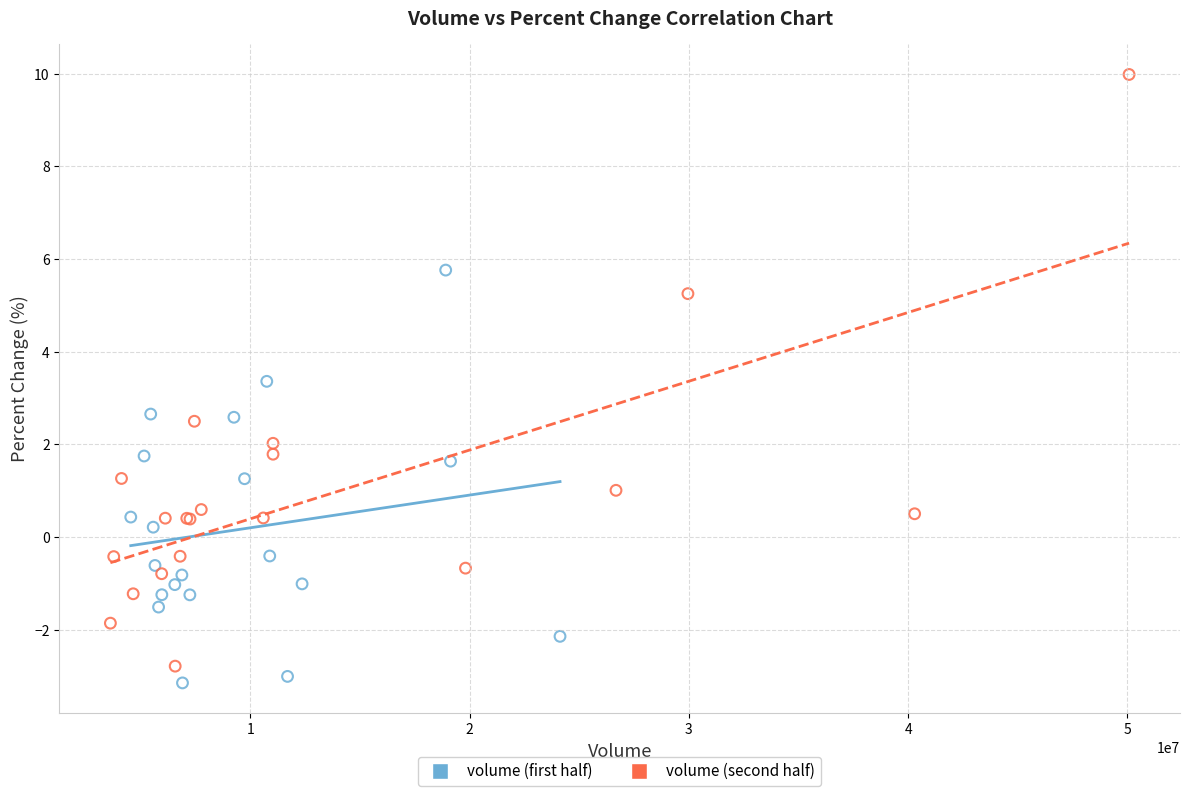

Which series contains the lowest Y value?

volume (first half)